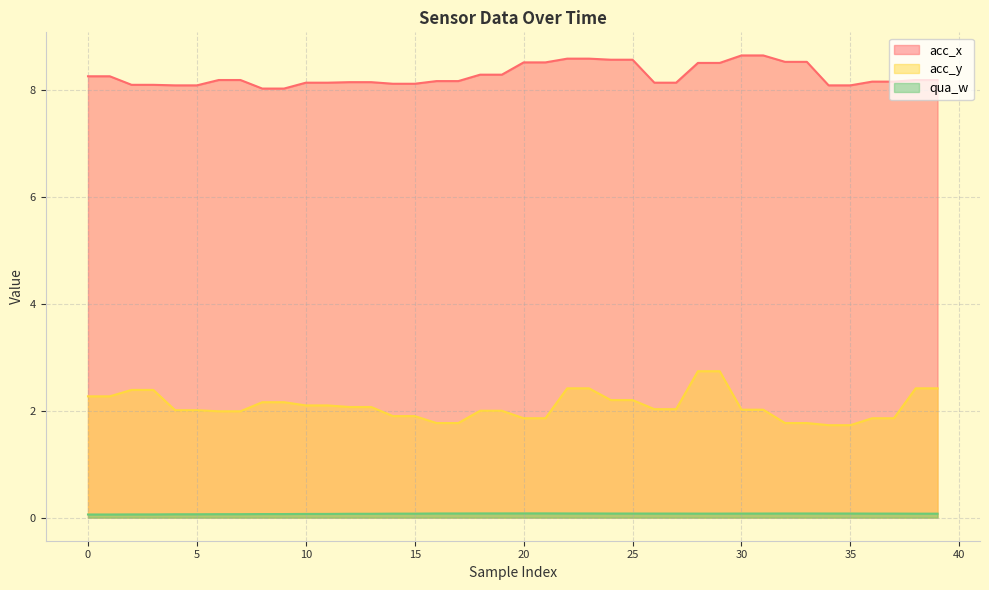

Reading left to right, extract all data points from this chart.

acc_x: 0=8.3	1=8.3	2=8.1	3=8.1	4=8.1	5=8.1	6=8.2	7=8.2	8=8.0	9=8.0	10=8.1	11=8.1	12=8.2	13=8.2	14=8.1	15=8.1	16=8.2	17=8.2	18=8.3	19=8.3	20=8.5	21=8.5	22=8.6	23=8.6	24=8.6	25=8.6	26=8.1	27=8.1	28=8.5	29=8.5	30=8.7	31=8.7	32=8.5	33=8.5	34=8.1	35=8.1	36=8.2	37=8.2	38=8.2	39=8.2
acc_y: 0=2.3	1=2.3	2=2.4	3=2.4	4=2.0	5=2.0	6=2.0	7=2.0	8=2.2	9=2.2	10=2.1	11=2.1	12=2.1	13=2.1	14=1.9	15=1.9	16=1.8	17=1.8	18=2.0	19=2.0	20=1.9	21=1.9	22=2.4	23=2.4	24=2.2	25=2.2	26=2.0	27=2.0	28=2.7	29=2.7	30=2.0	31=2.0	32=1.8	33=1.8	34=1.7	35=1.7	36=1.9	37=1.9	38=2.4	39=2.4
qua_w: 0=0.1	1=0.1	2=0.1	3=0.1	4=0.1	5=0.1	6=0.1	7=0.1	8=0.1	9=0.1	10=0.1	11=0.1	12=0.1	13=0.1	14=0.1	15=0.1	16=0.1	17=0.1	18=0.1	19=0.1	20=0.1	21=0.1	22=0.1	23=0.1	24=0.1	25=0.1	26=0.1	27=0.1	28=0.1	29=0.1	30=0.1	31=0.1	32=0.1	33=0.1	34=0.1	35=0.1	36=0.1	37=0.1	38=0.1	39=0.1